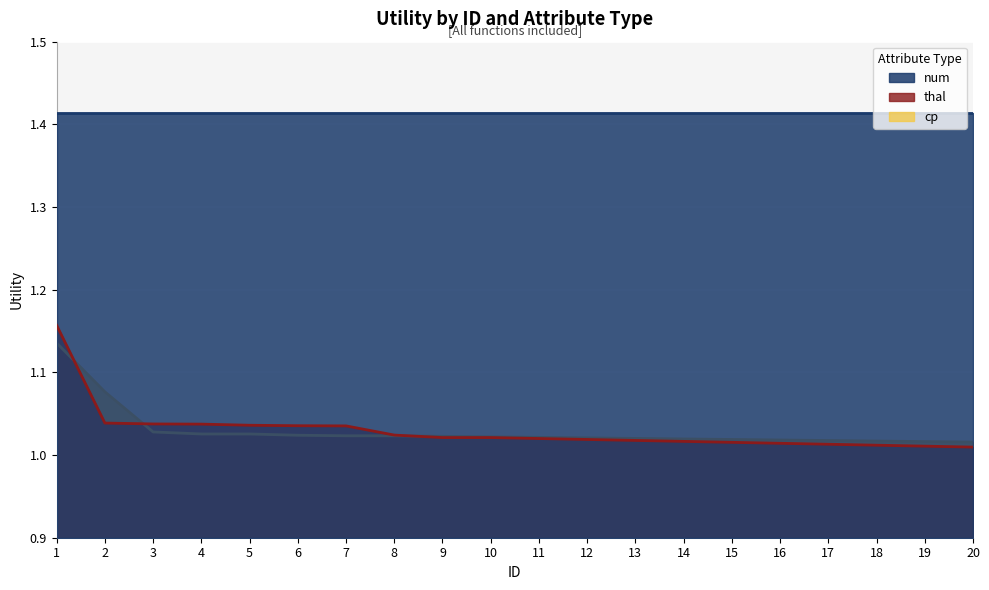

Count the cp values in the range 1 to 2.

20